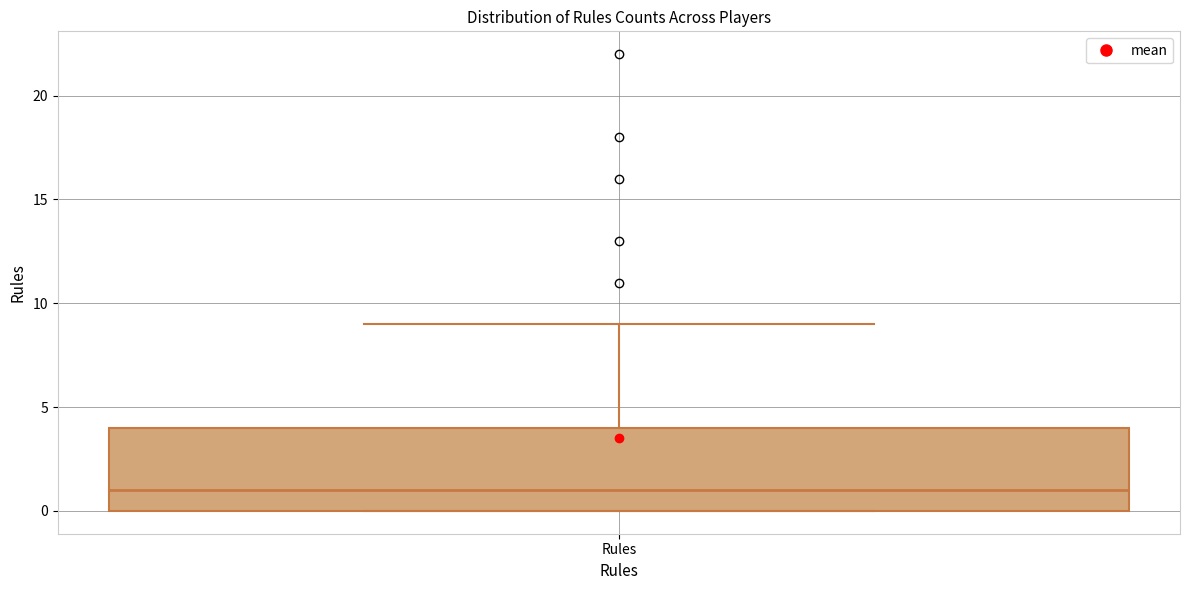

Where is the upper edge of the box for Rules on the y-axis? The values are not printed on the chart, so give them approximately, as read against the axis.

4